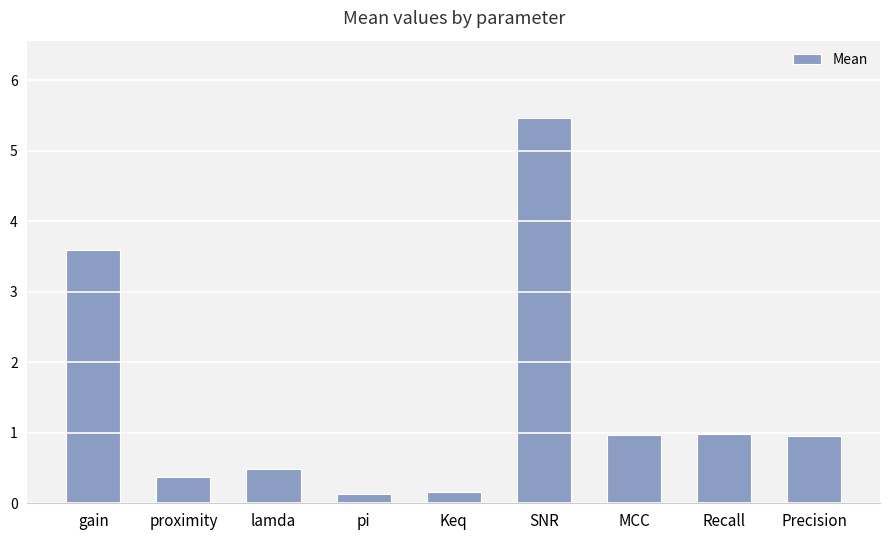

What is the difference between the values at Keq and gain?

3.4